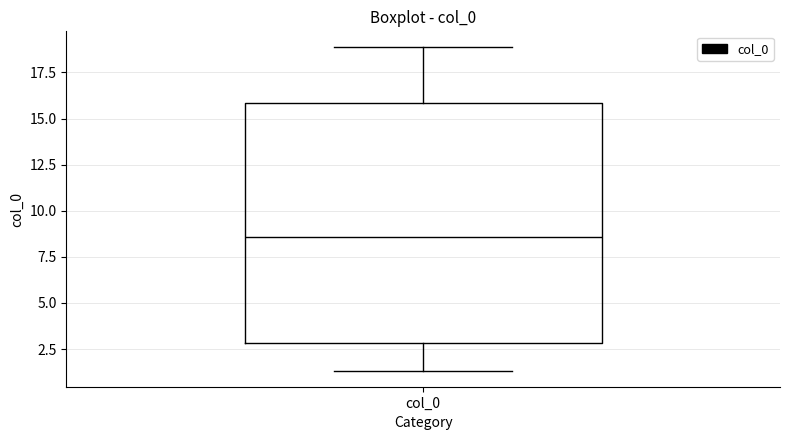

Where does the lower whisker of the box for col_0 end on the y-axis? The values are not printed on the chart, so give them approximately, as read against the axis.

1.5